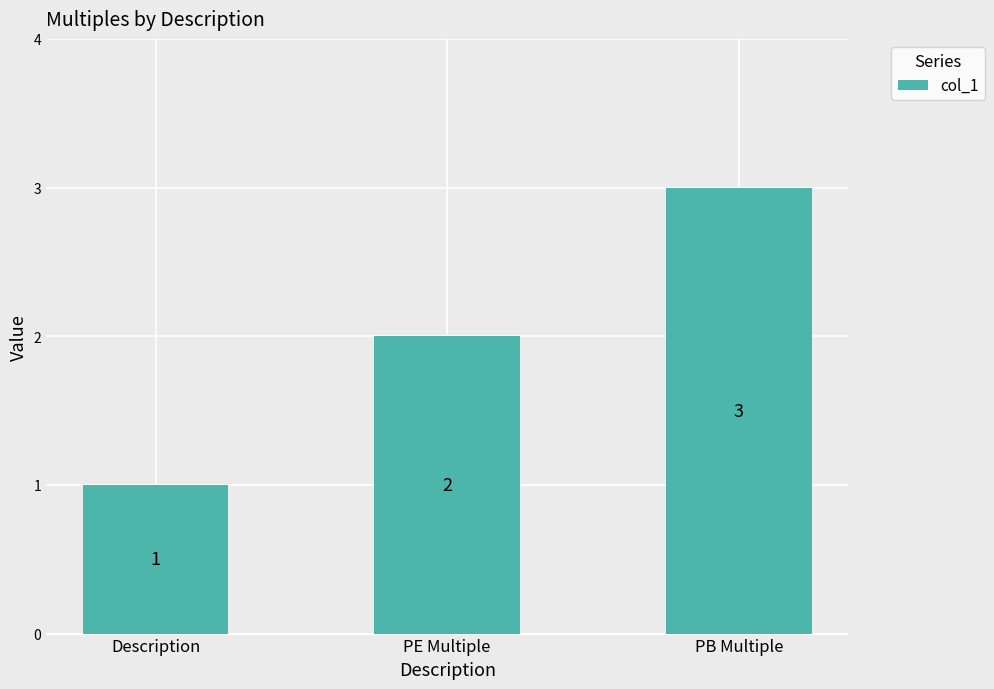

Rank the categories by value from highest to lowest.

PB Multiple, PE Multiple, Description